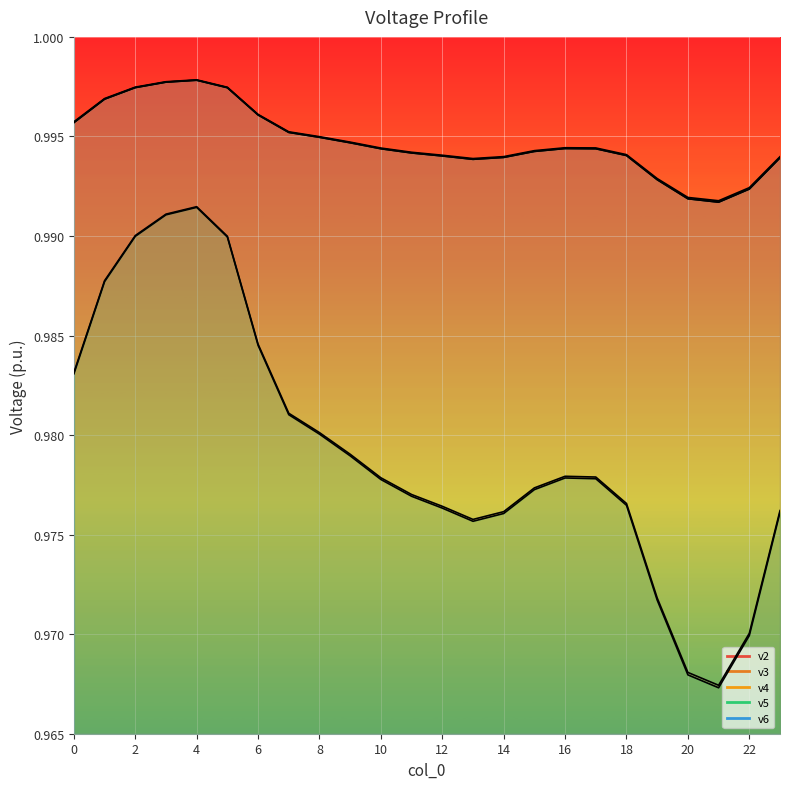

At how many categories does at least one series exceed 0?

24